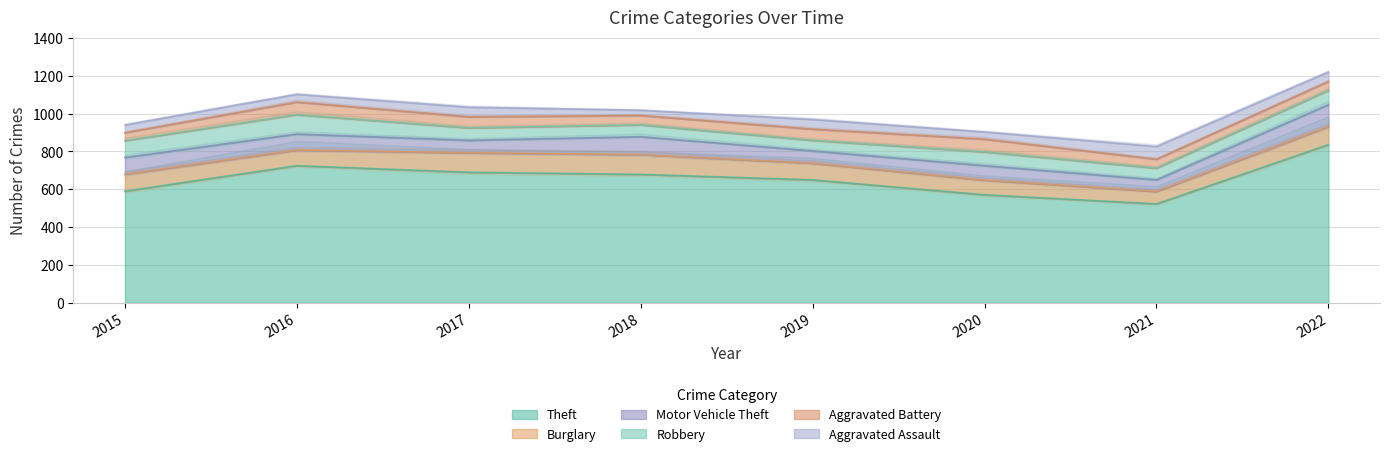

The Aggravated Assault series shows 28 at 2018. True or false?

True